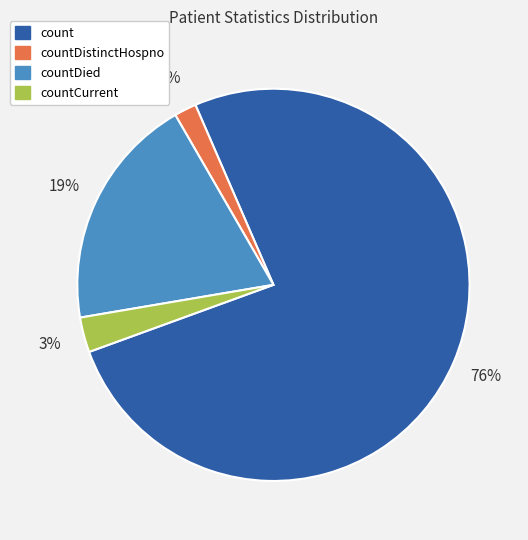

Between countCurrent and countDistinctHospno, which is larger?

countCurrent